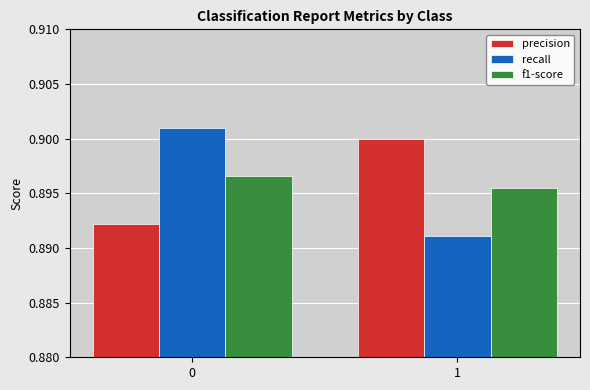

True or false: recall has a value of 0.5 at 1.

False